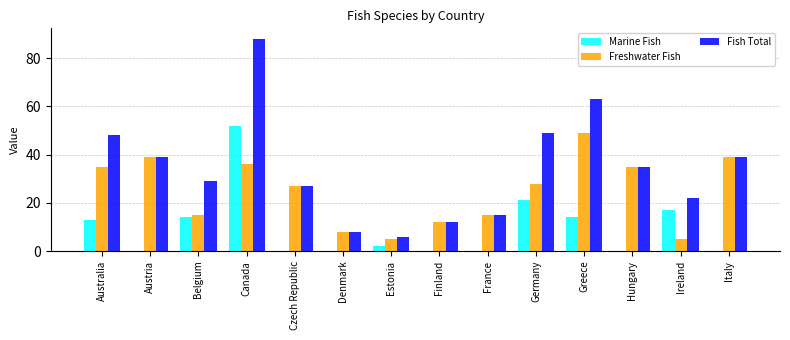

Reading right to left, what are all the values shown in this chart?

Marine Fish: 0	17	0	14	21	0	0	2	0	0	52	14	0	13
Freshwater Fish: 39	5	35	49	28	15	12	5	8	27	36	15	39	35
Fish Total: 39	22	35	63	49	15	12	6	8	27	88	29	39	48